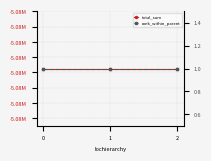

What is the total value across all series at 1?

-5077128.8